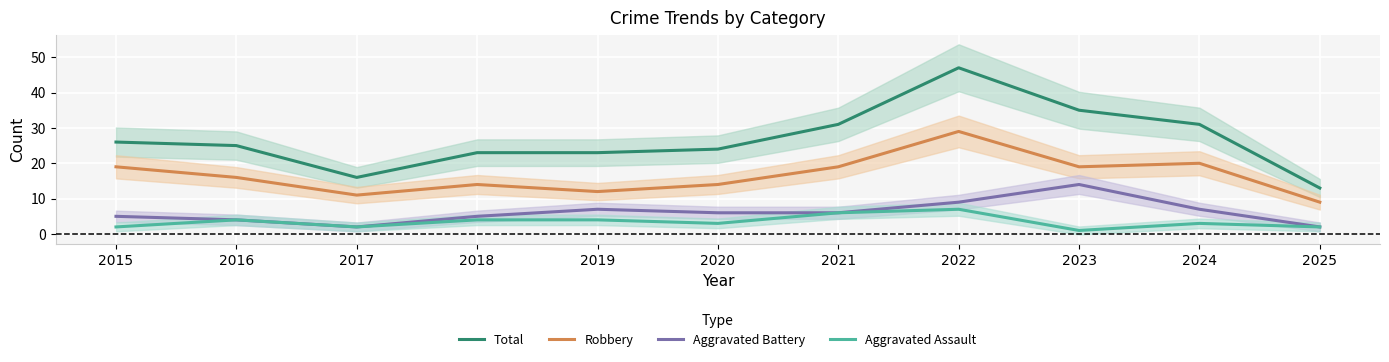

Reading left to right, extract all data points from this chart.

Total: 26	25	16	23	23	24	31	47	35	31	13
Robbery: 19	16	11	14	12	14	19	29	19	20	9
Aggravated Battery: 5	4	2	5	7	6	6	9	14	7	2
Aggravated Assault: 2	4	2	4	4	3	6	7	1	3	2